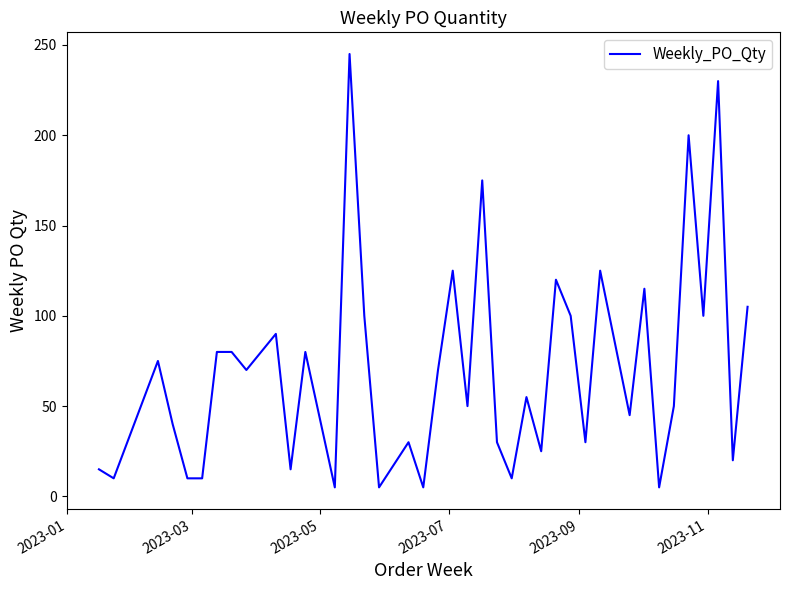

What is the maximum value shown in the chart?

245